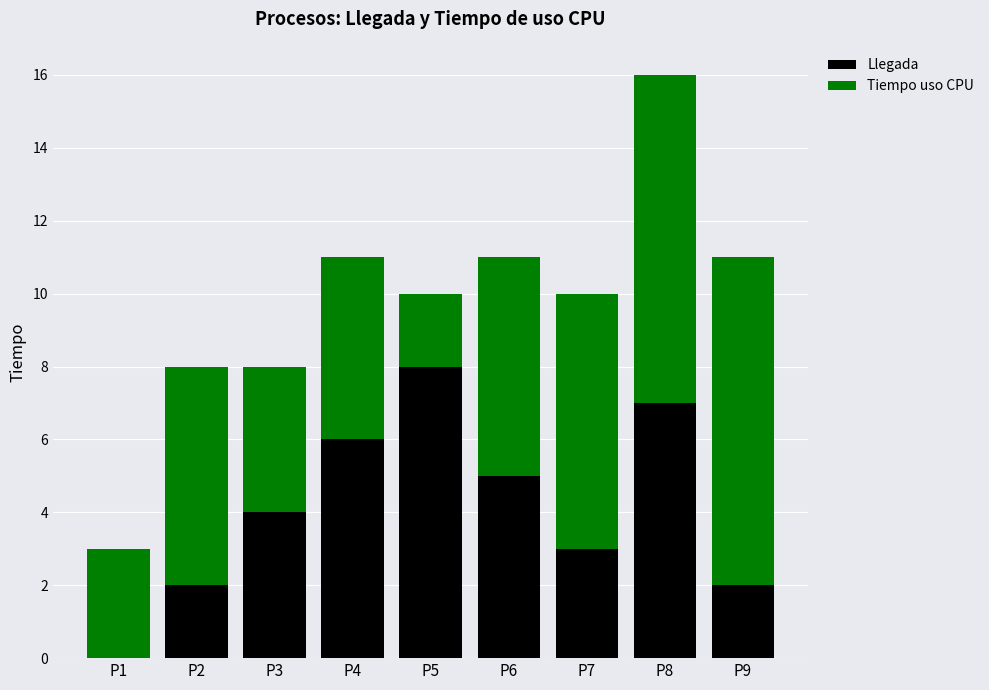

How many values in Llegada are above zero?

8